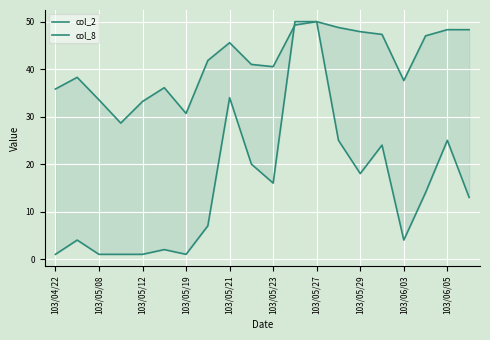

What is the value of the col_2 point at the 20th from the left?

48.3